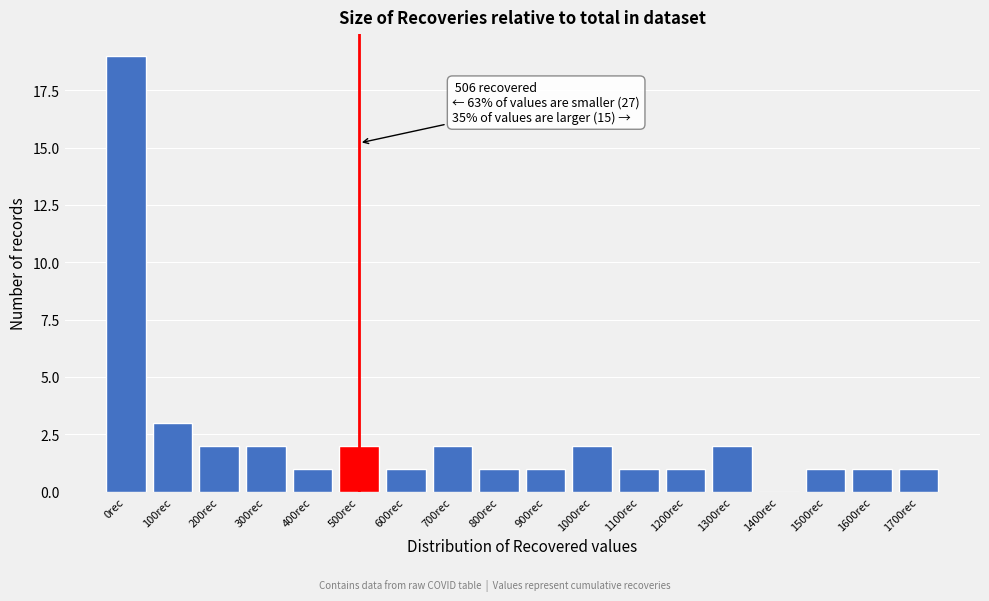

Reading right to left, extract all data points from this chart.

1700rec=1	1600rec=1	1500rec=1	1400rec=0	1300rec=2	1200rec=1	1100rec=1	1000rec=2	900rec=1	800rec=1	700rec=2	600rec=1	500rec=2	400rec=1	300rec=2	200rec=2	100rec=3	0rec=19